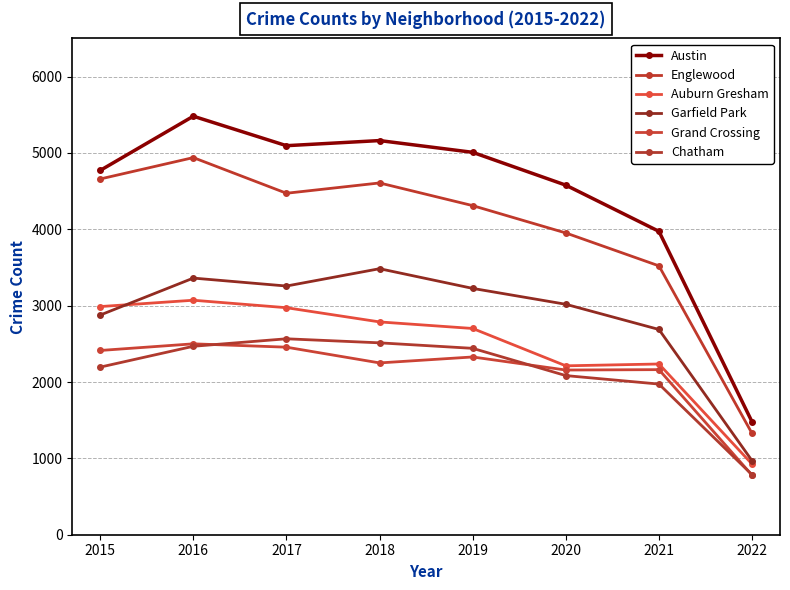

What is the average value of the Auburn Gresham series?

2487